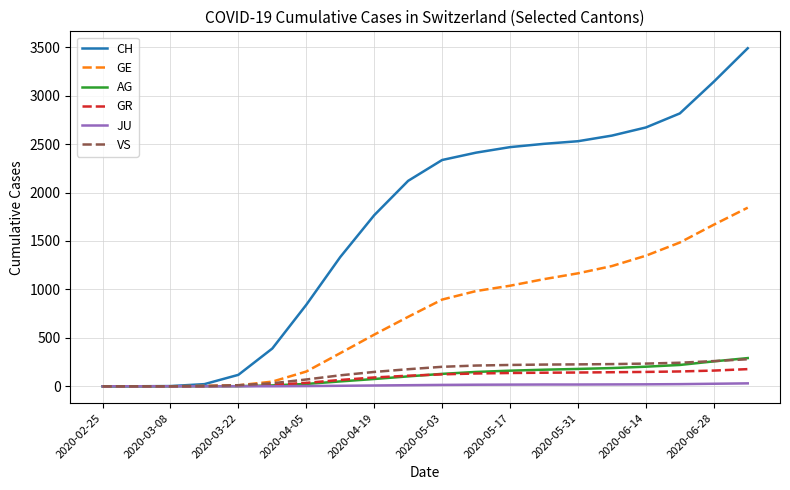

Which series has the largest range (max minus min)?

CH